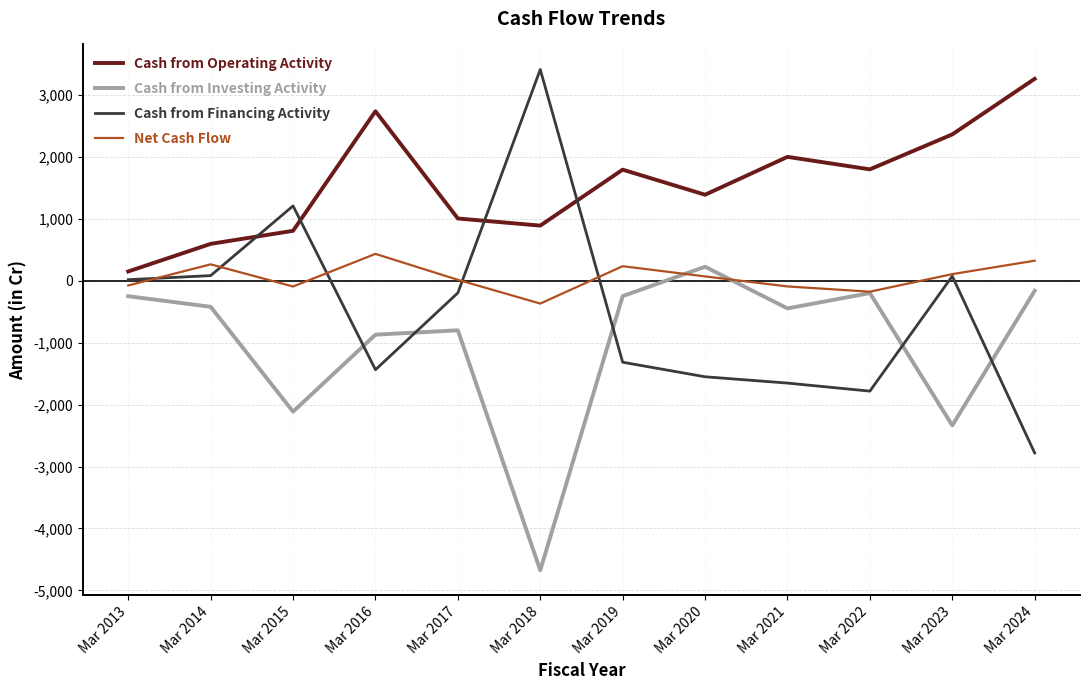

Where do Cash from Financing Activity and Cash from Investing Activity first cross each other?

Mar 2015 and Mar 2016